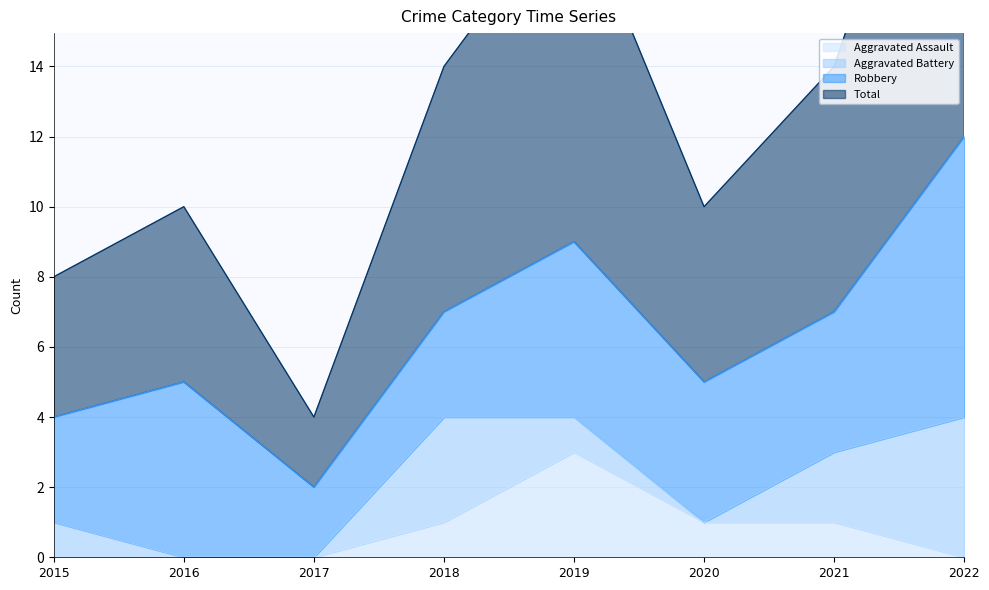

Where is the first local minimum for Total?

2017